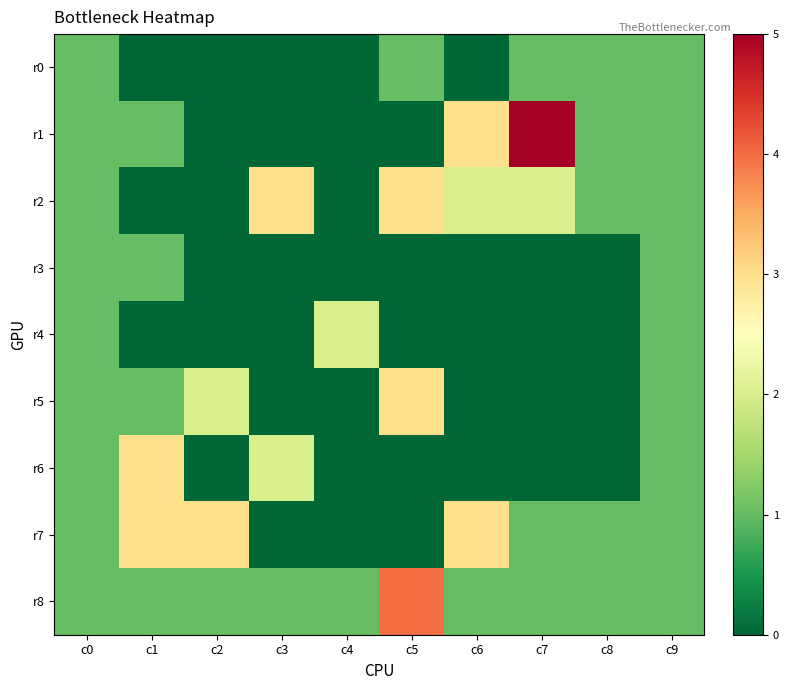

List the series in order of their peak value, highest first.

r1, r8, r2, r5, r6, r7, r4, r0, r3